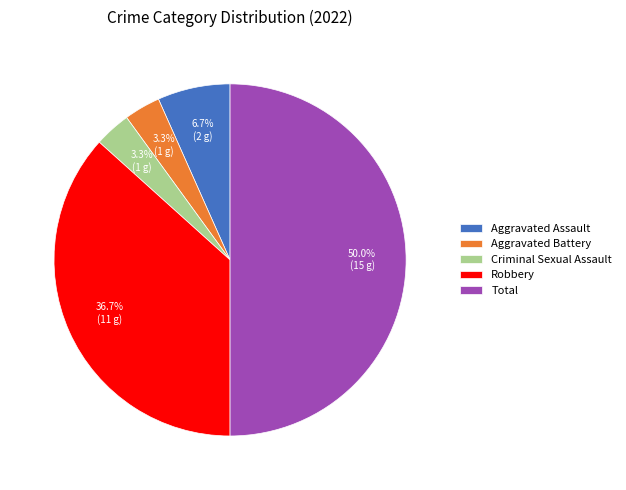

To the nearest percent, what is the combined percentage of Robbery and Aggravated Battery?

40%